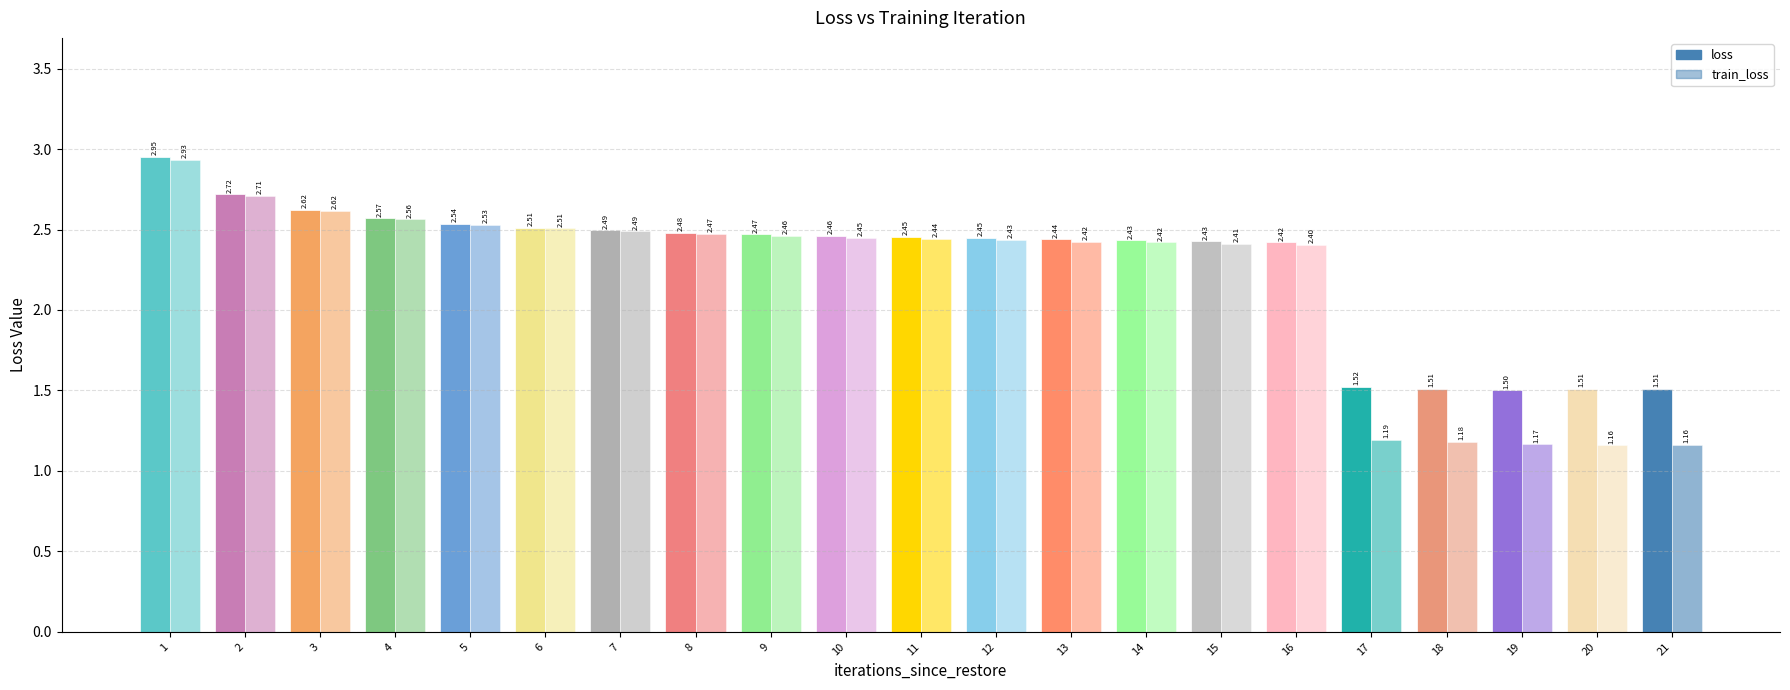

Which series changed the most between 11 and 17?

train_loss